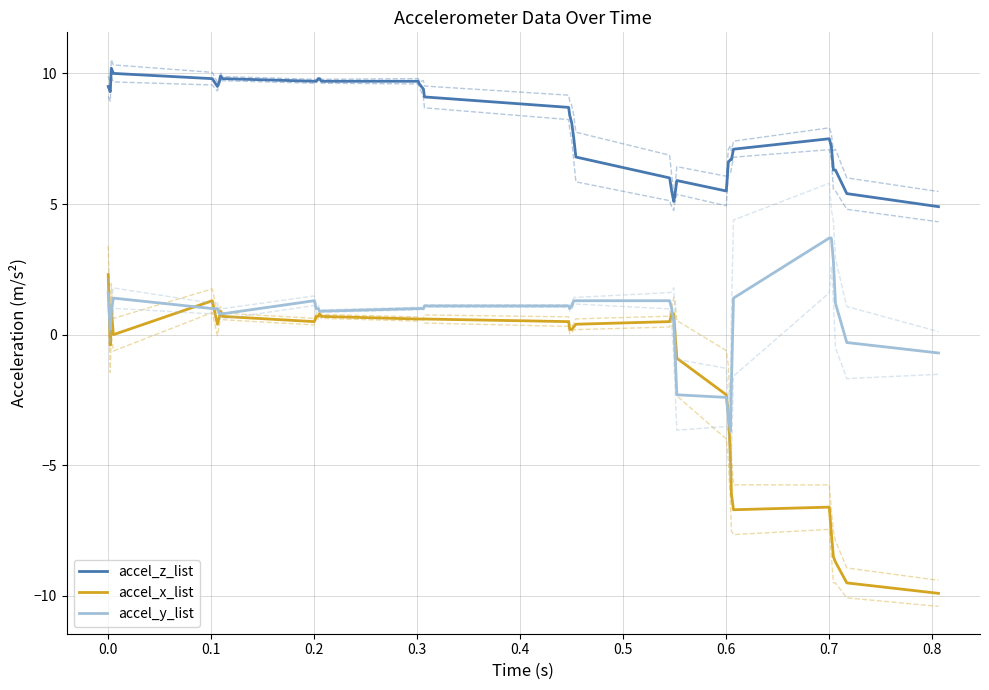

Is this an area chart (filled region under the line)?

No